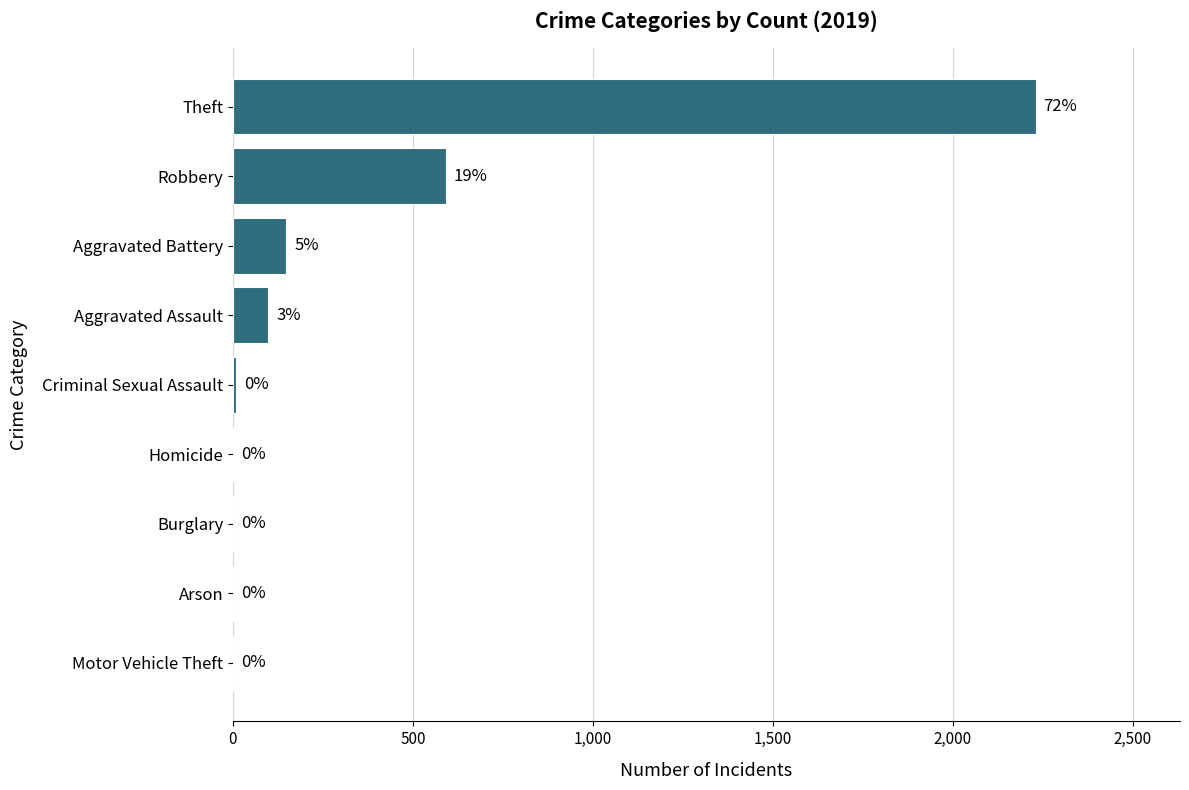

How many series are shown in this chart?

1